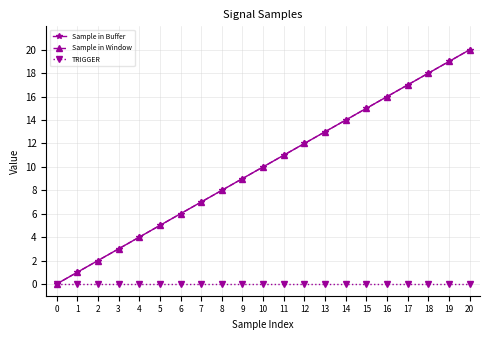

Does the chart have visible grid lines?

Yes